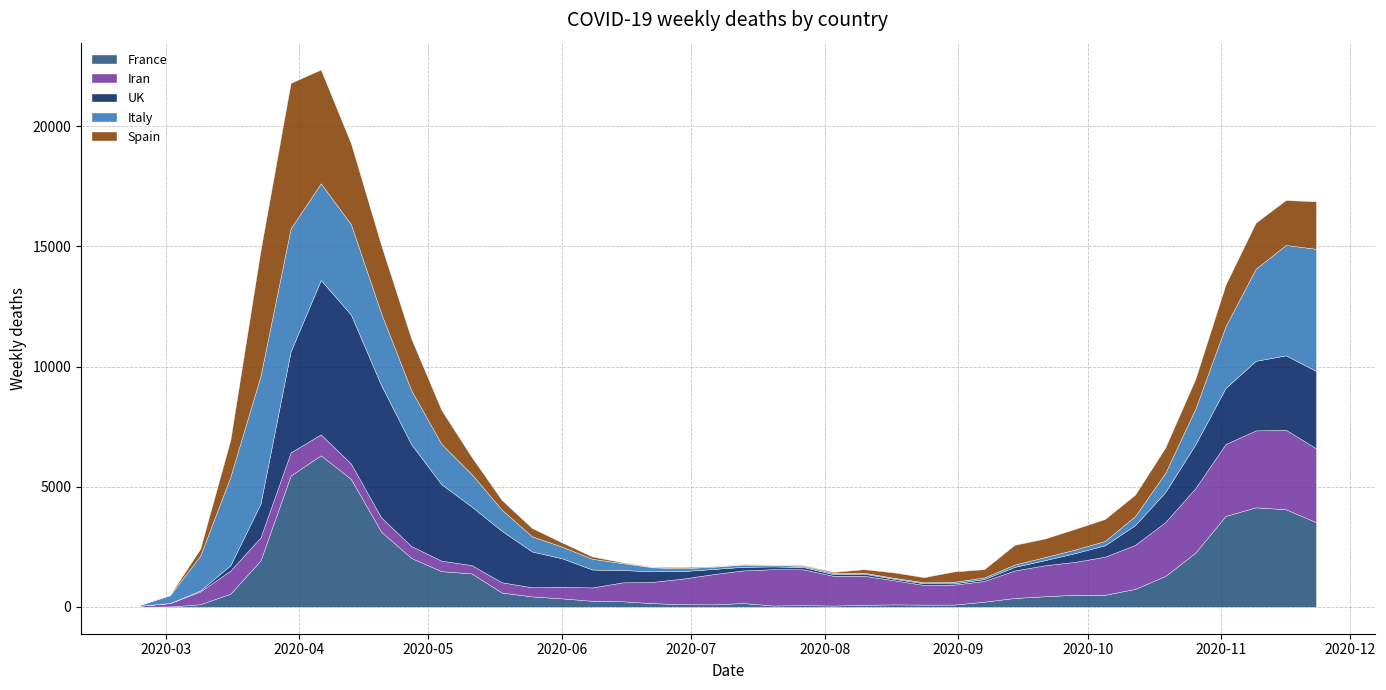

Which series ends up on top after the final intersection of Spain and France?

France